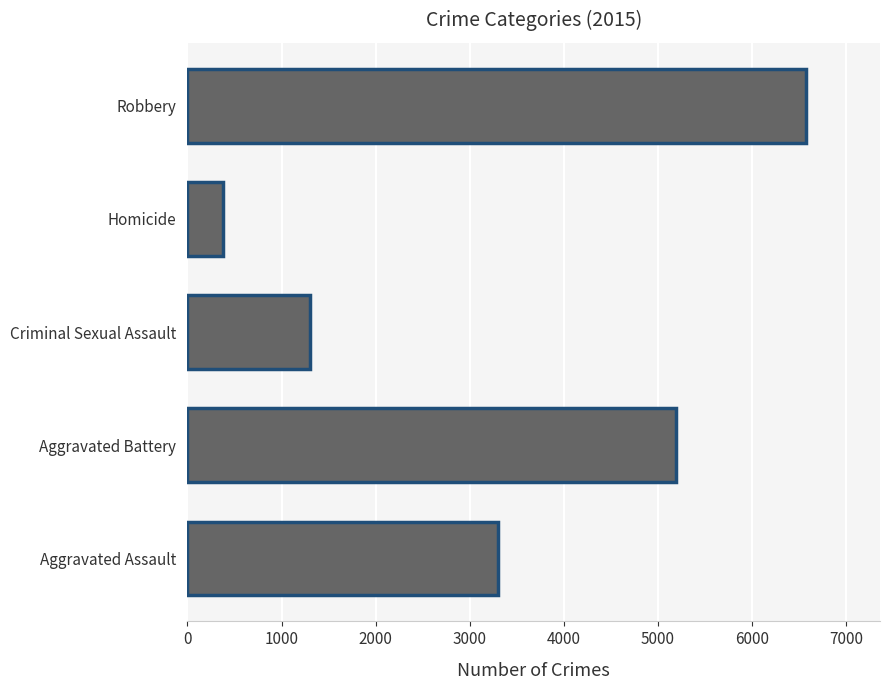

Which category has the lowest value across all series?

Homicide